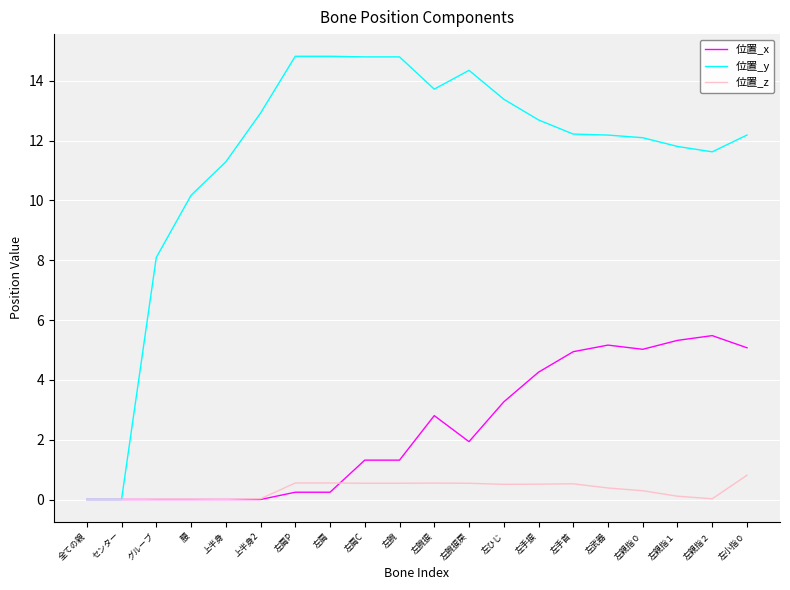

What position from the left is 左腕捩?

11